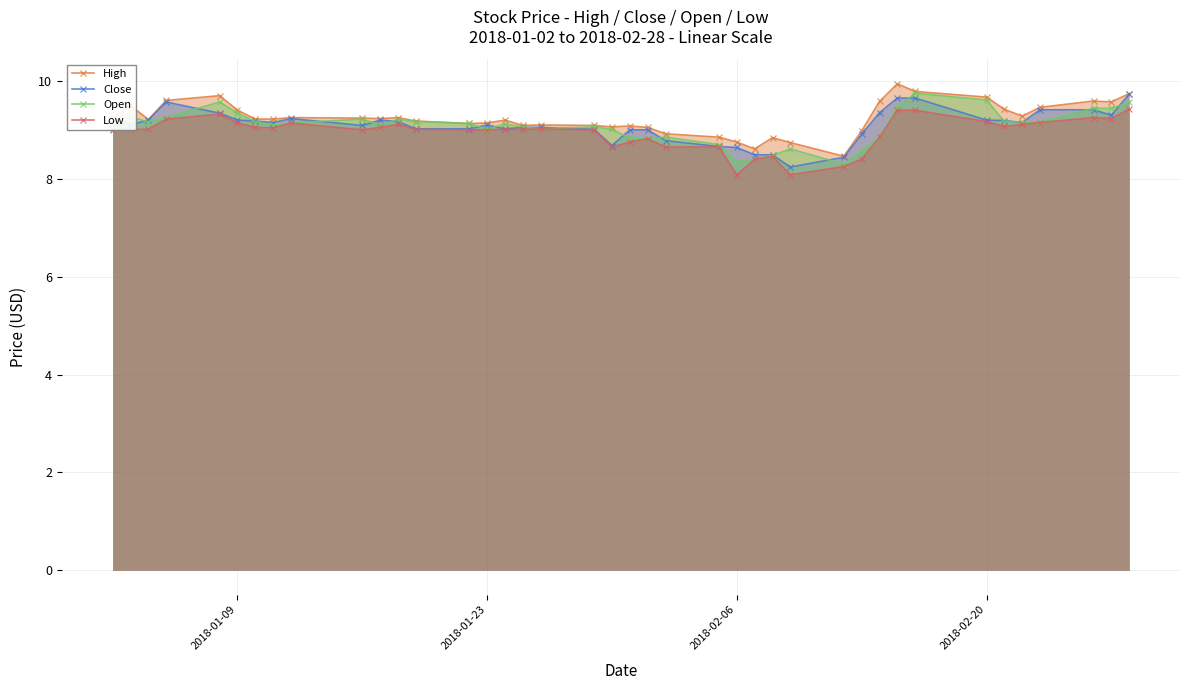

How many data points in Close are above 9?

29